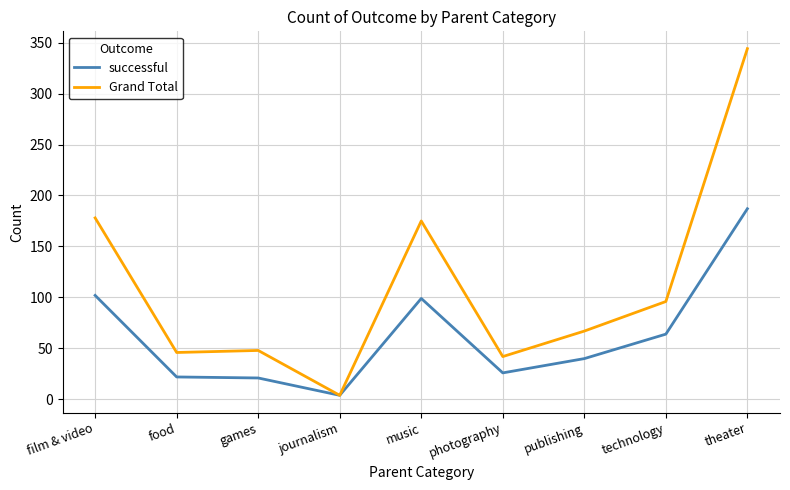

What is the difference between the maximum and minimum values in the successful series?

183